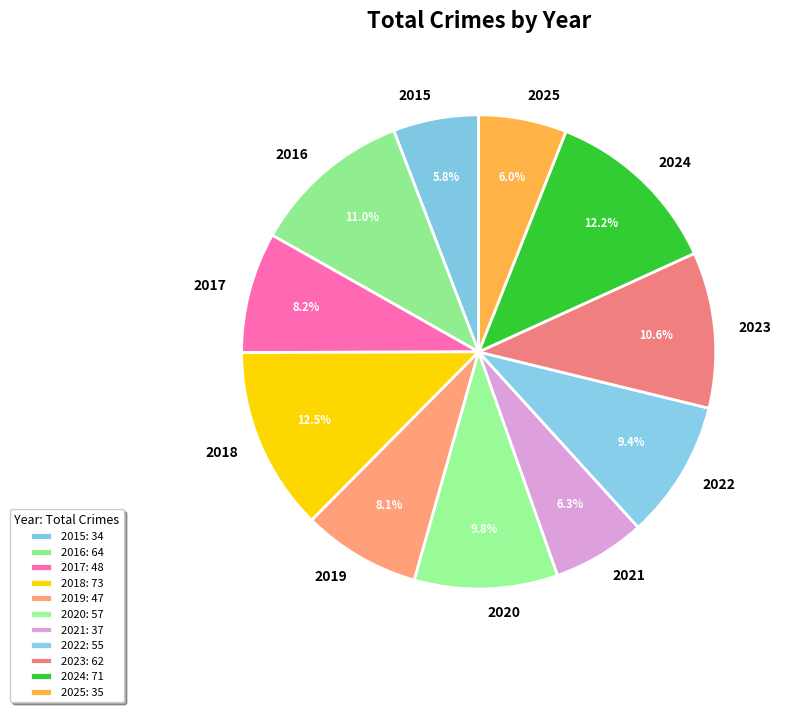

Is the sum of 2016 and 2025 greater than half?

No